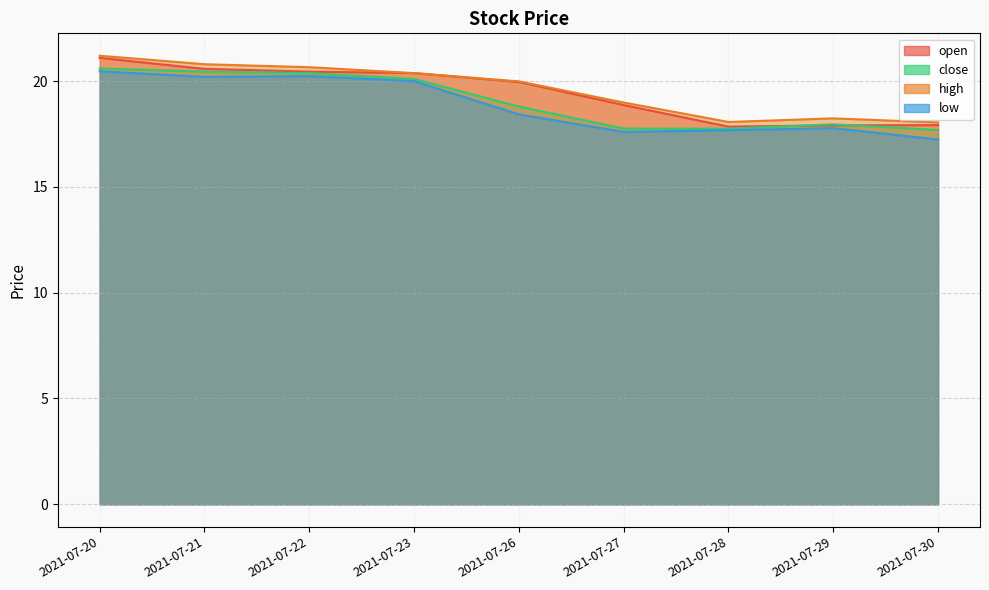

What are all the series names shown in the legend?

open, close, high, low